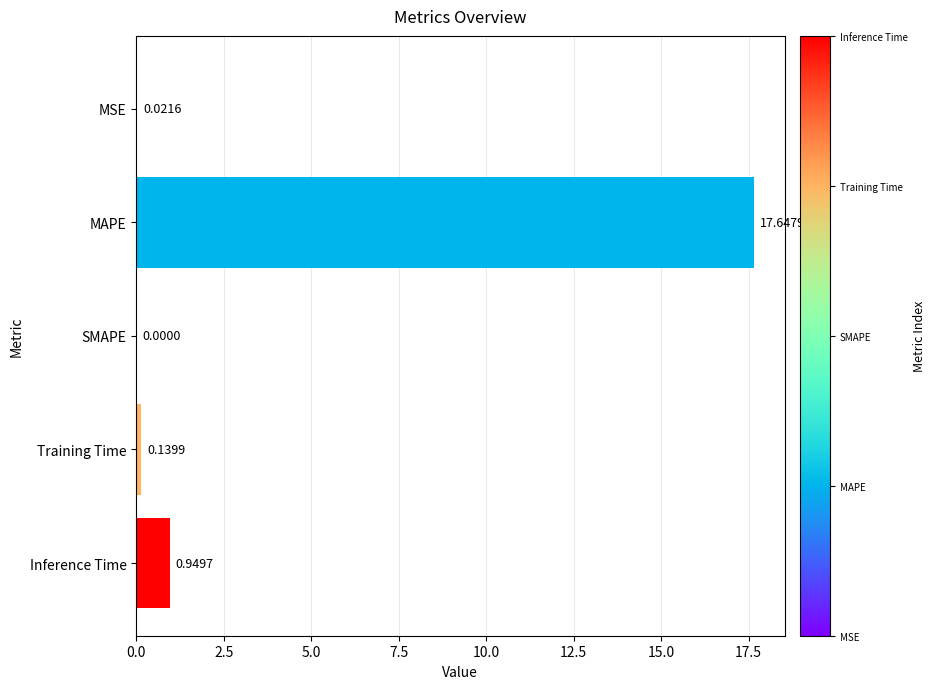

What is the sum of the values at Training Time and Inference Time?

1.1